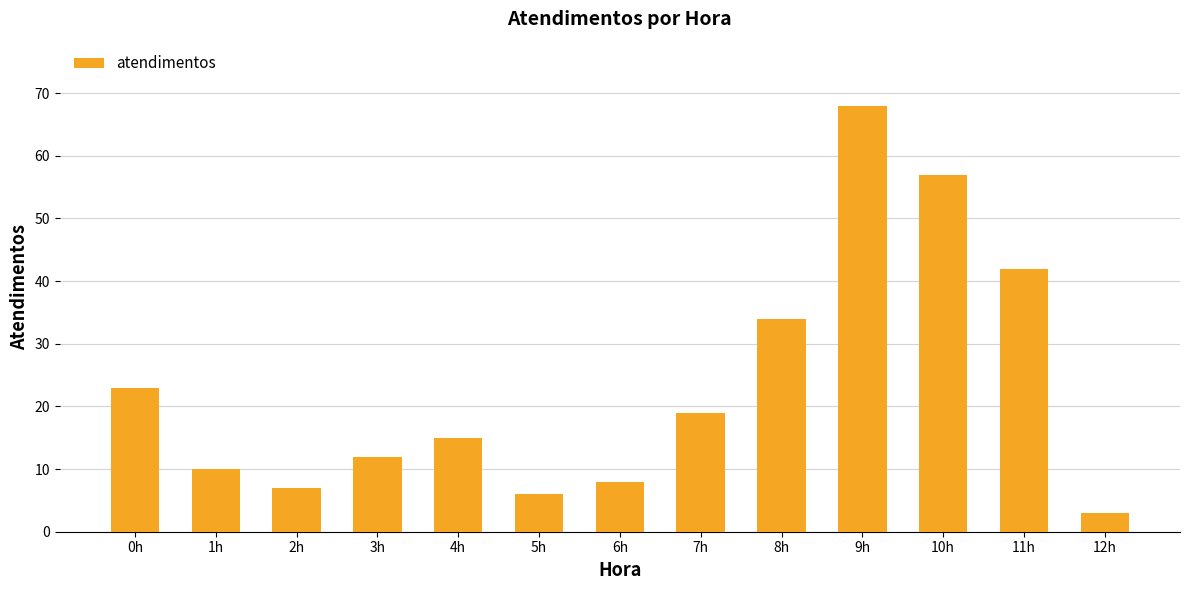

What position from the right is 11h?

2